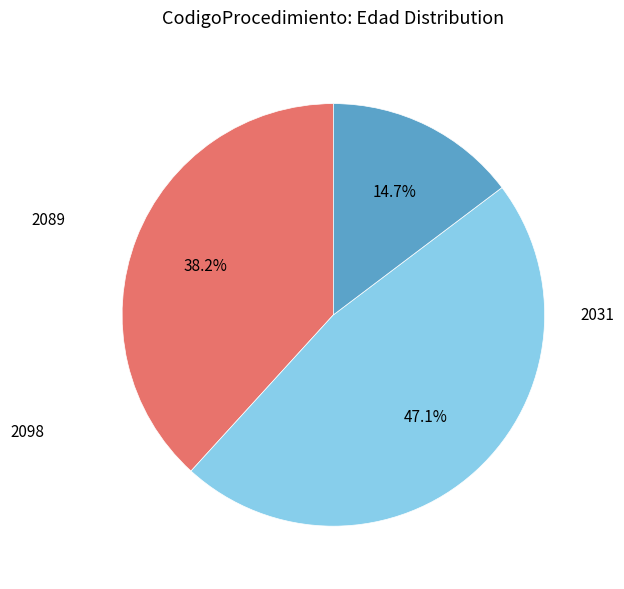

Is there a majority slice in this chart?

No